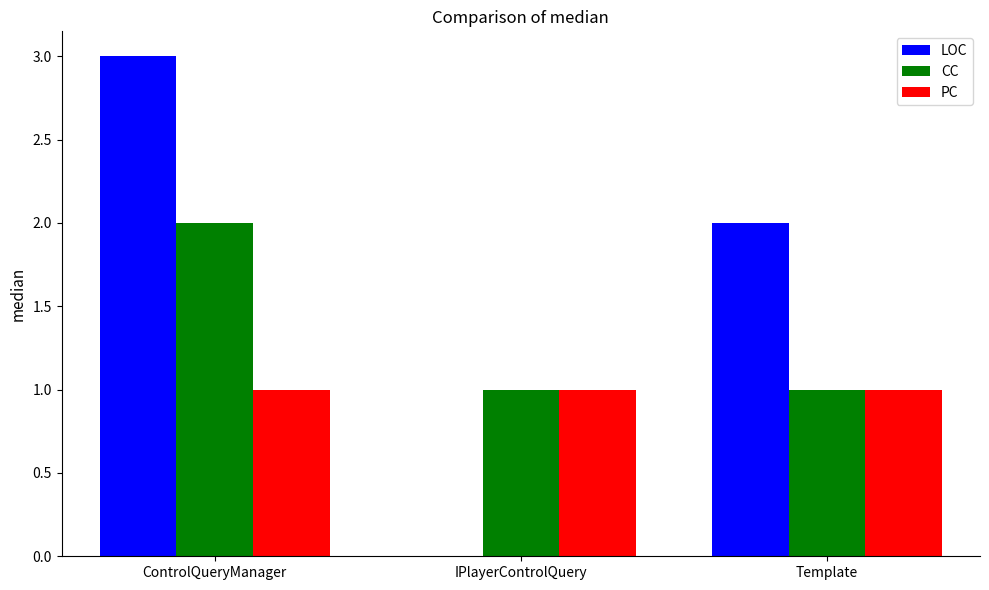

What is the total value across all series at ControlQueryManager?

6